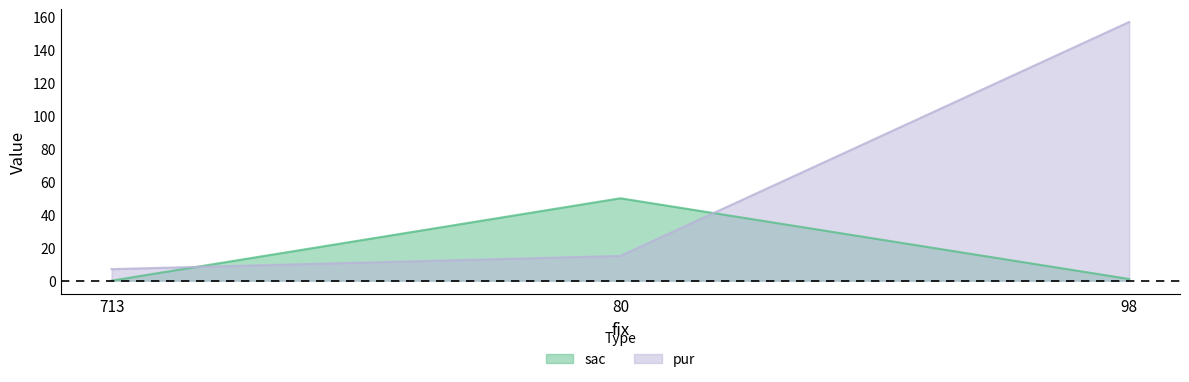

What is the sum of the sac values at 713 and 80?

50